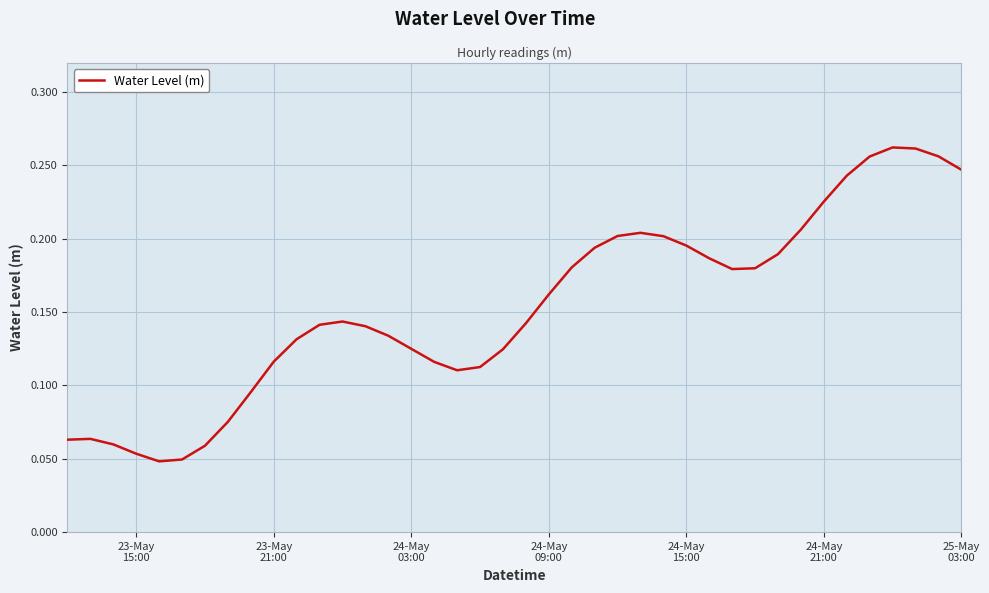

Count the values in the range 0 to 1.

40